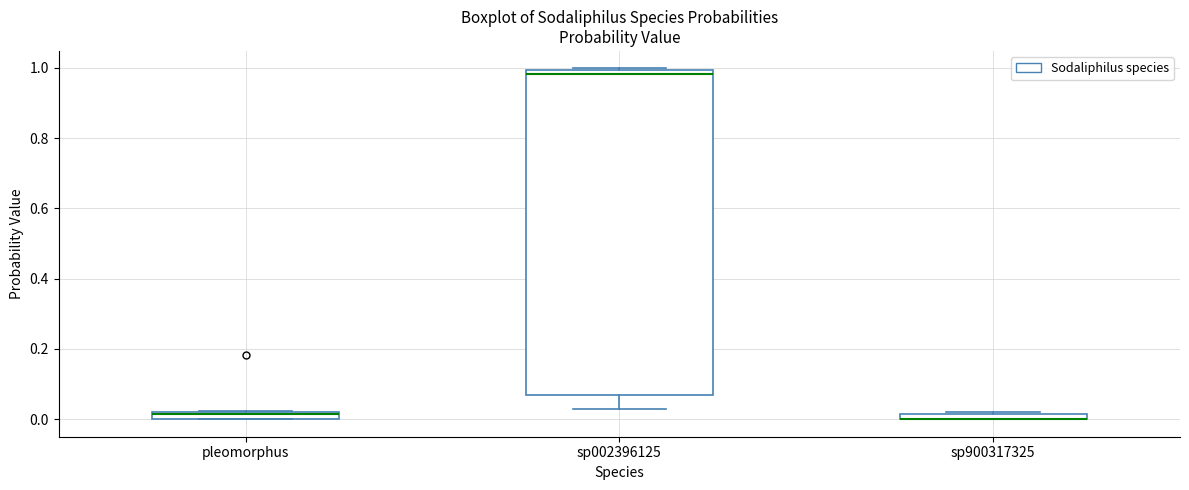

Which box is the tallest, from its lower edge to its upper edge?

sp002396125